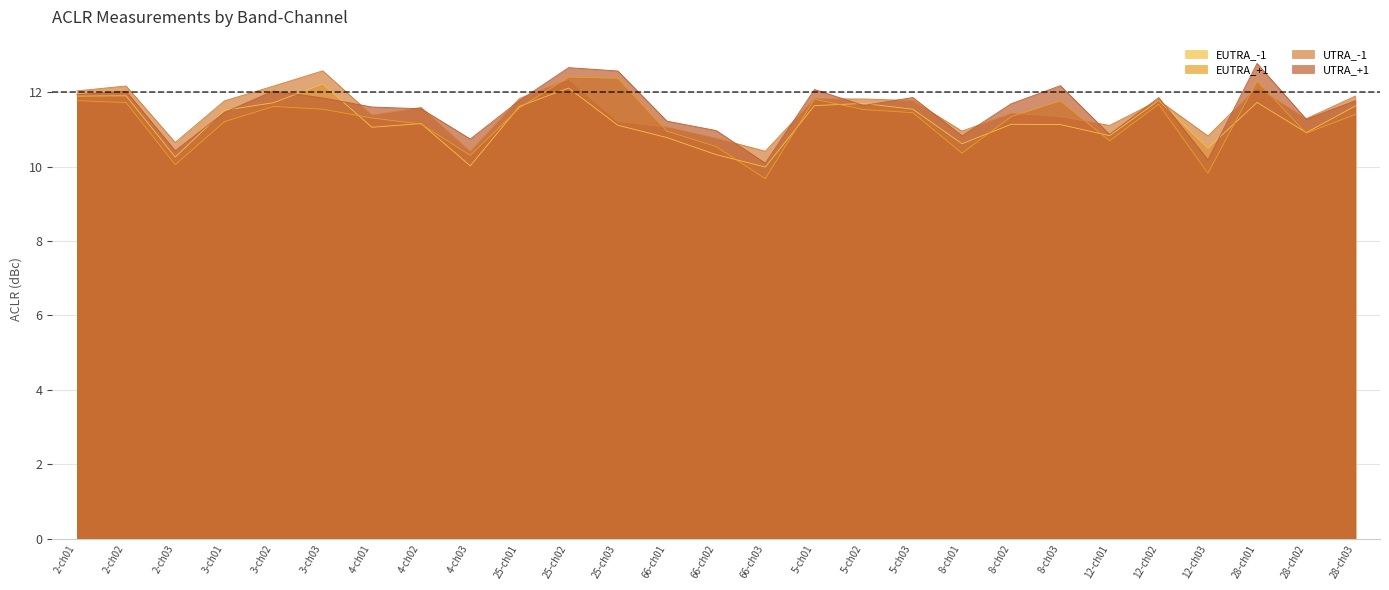

What position from the right is 12-ch02?

5